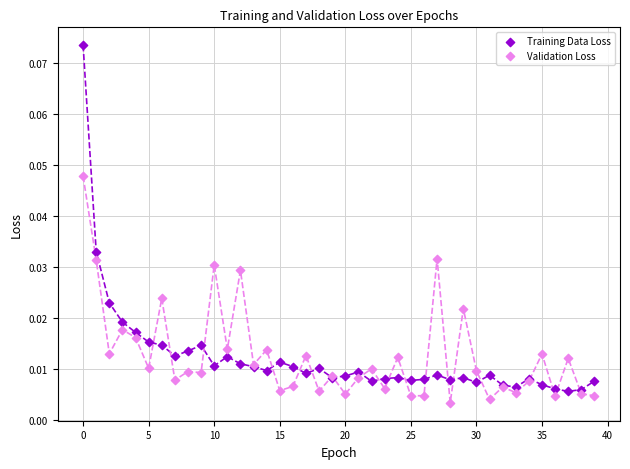

Which series reaches the maximum Y coordinate?

Training Data Loss